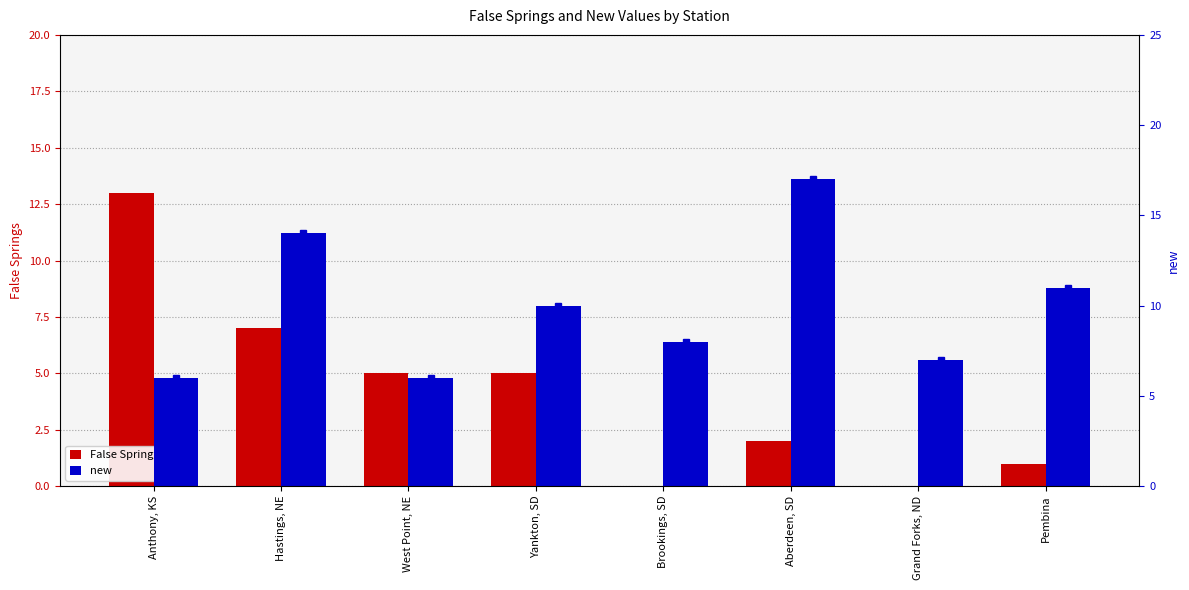

Where does the new series first go above 10?

Hastings, NE